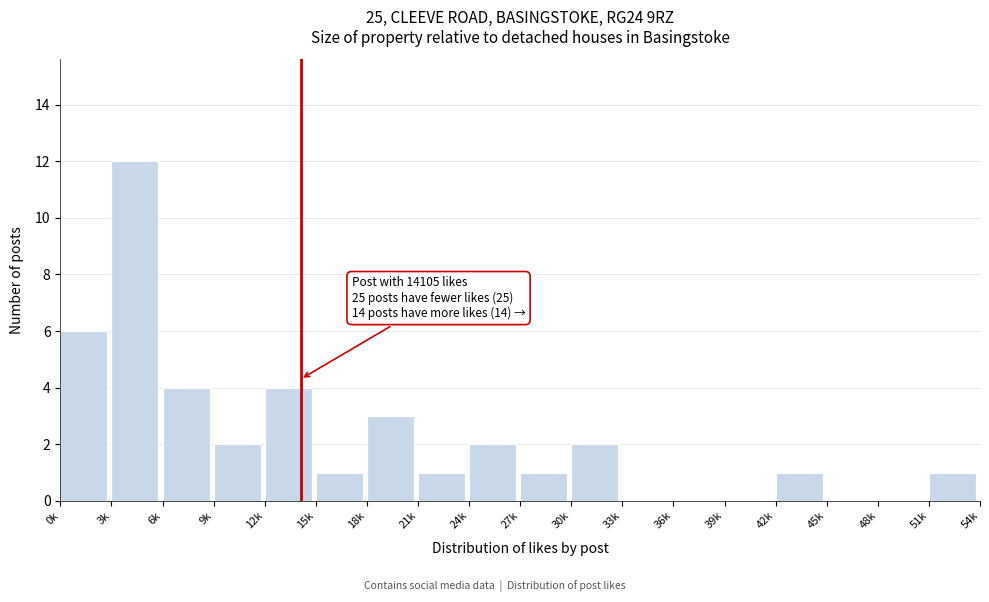

What is the sum of all values?

40